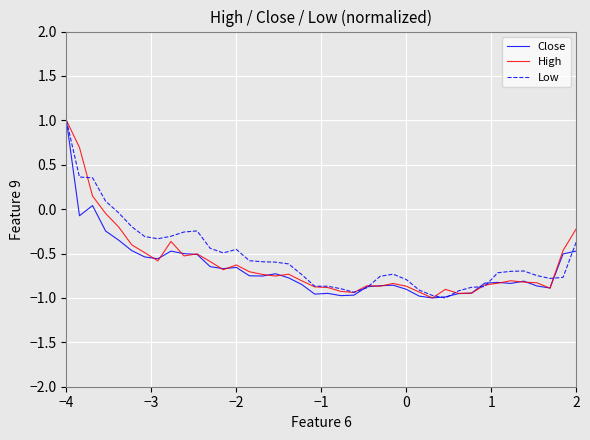

What is the maximum value for Low?

1.0